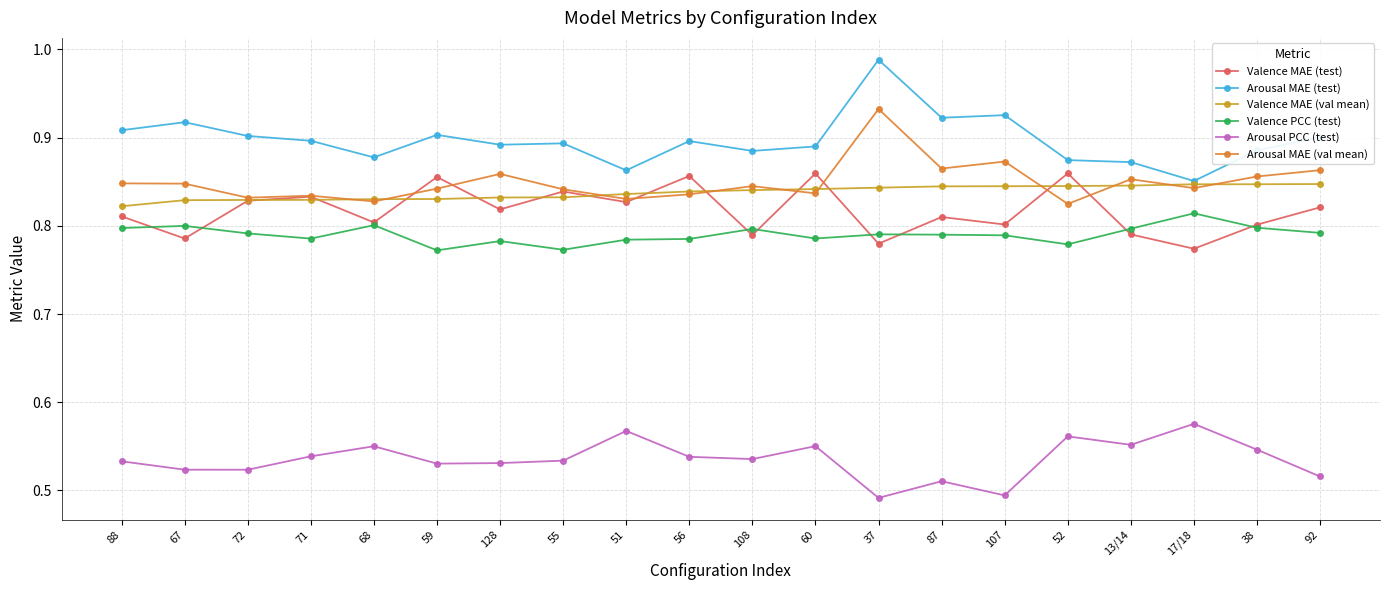

What is the total value across all series at 67?

4.7